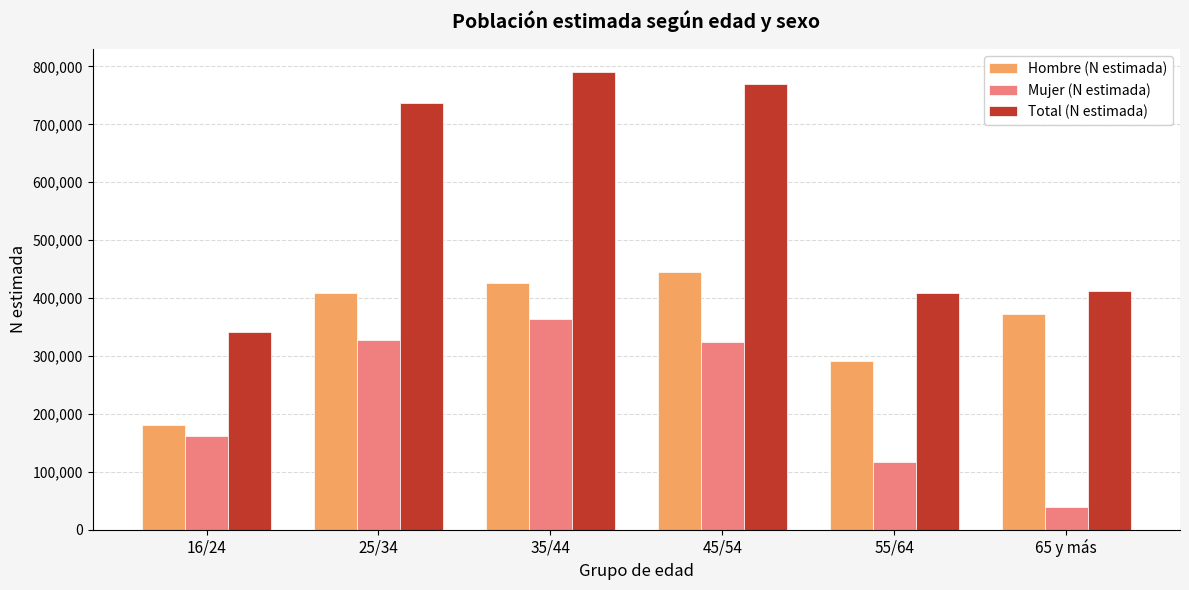

List the series in order of their peak value, highest first.

Total (N estimada), Hombre (N estimada), Mujer (N estimada)